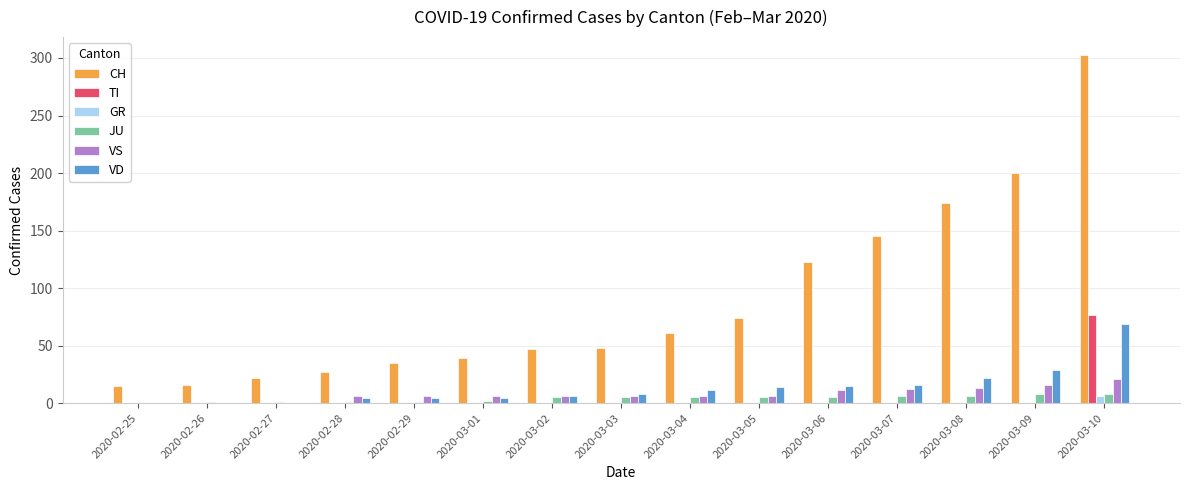

Which series has the largest total across all categories?

CH